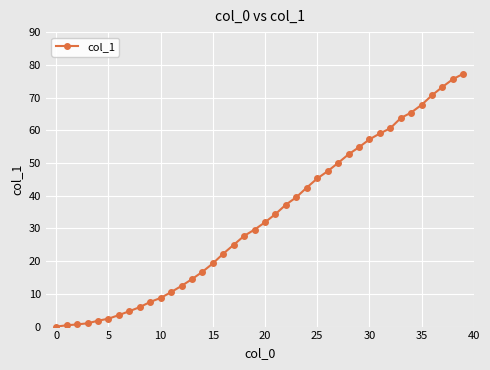

What is the maximum value shown in the chart?

77.3